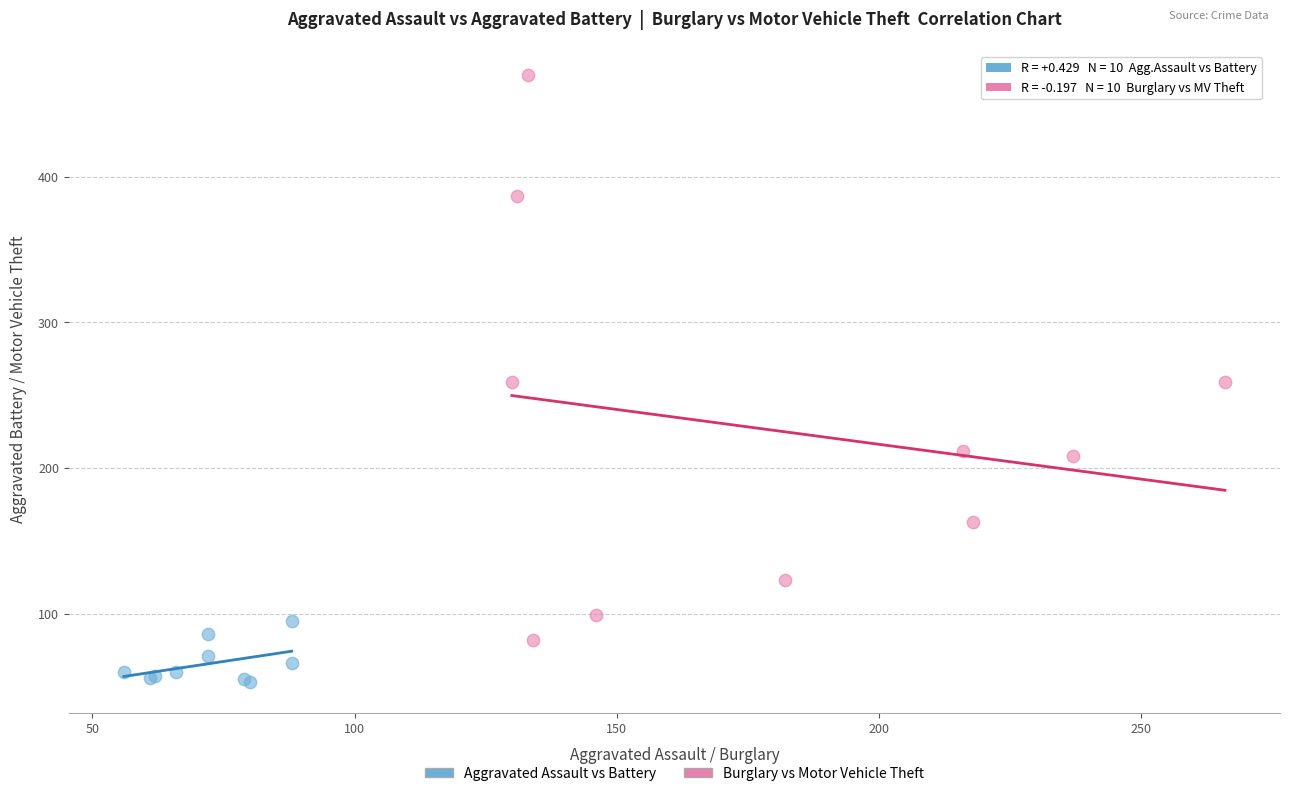

Which series has the widest spread of Y values?

Burglary vs Motor Vehicle Theft